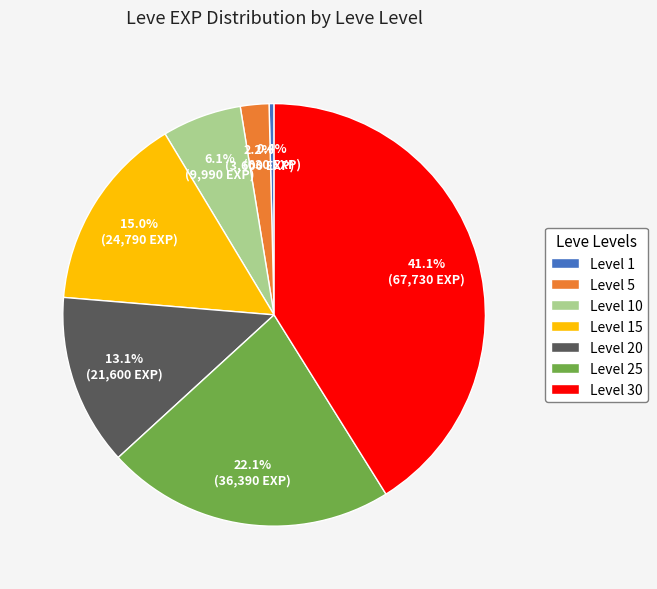

Which category has the biggest portion of the pie?

Level 30